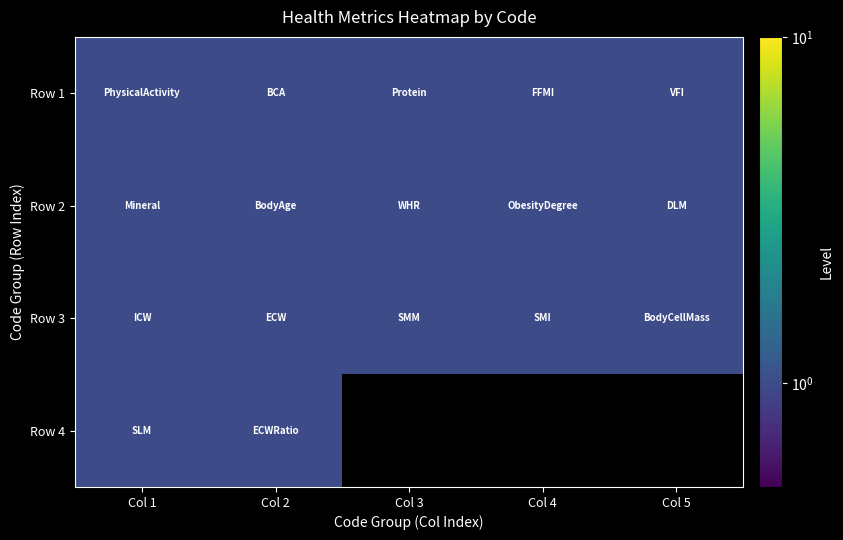

What is the spread (max minus min) of values at Col 4?

1